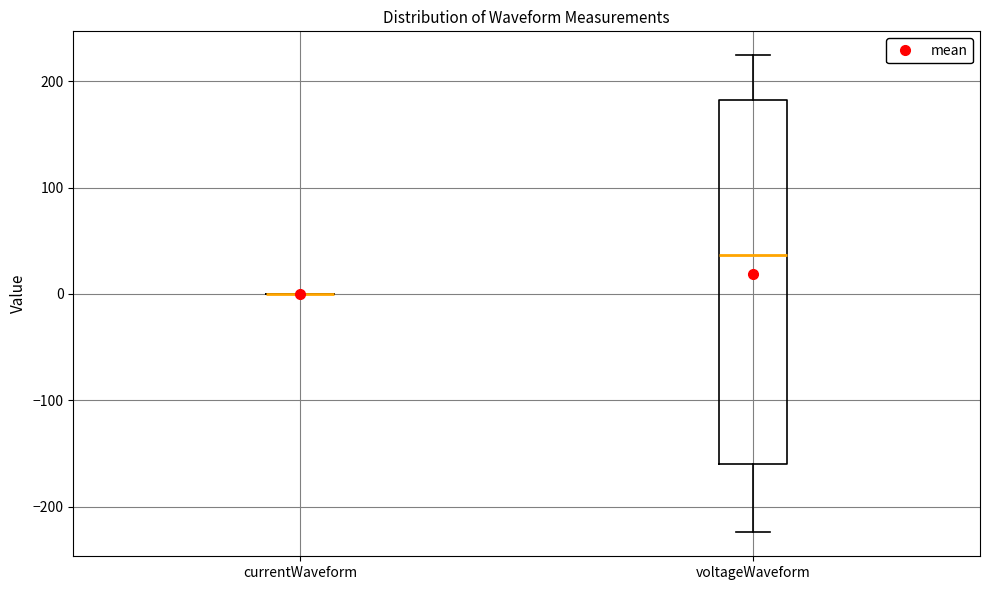

Reading left to right, transcribe this box plot: for each box, give where its median line is, the range the box spans, and where its two whiskers end, as read against the y-axis. The values are not printed on the chart, so give them approximately, as read against the axis.

currentWaveform: box collapsed to a line at 0, whiskers 0 to 0
voltageWaveform: median 40, box -160 to 180, whiskers -220 to 220